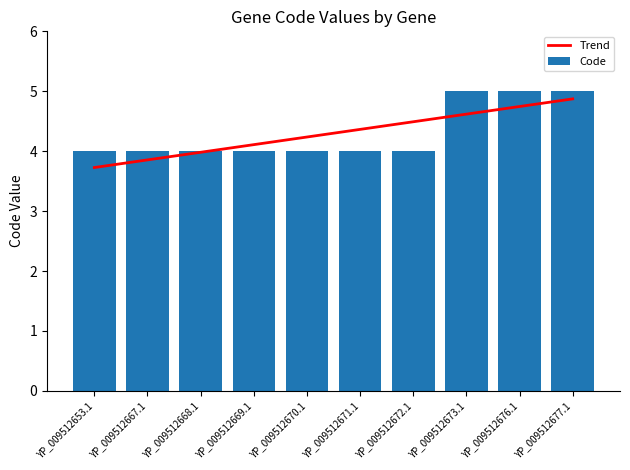

What is the value of the 1st bar from the left?

4